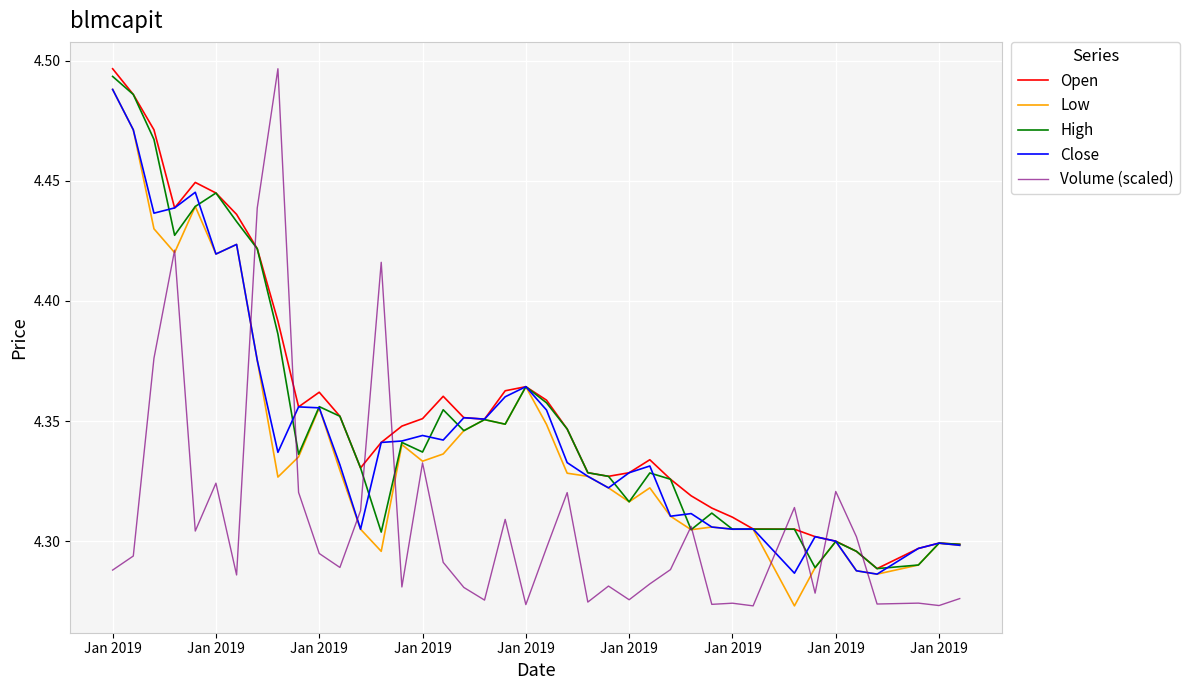

Which series has the largest range (max minus min)?

Volume (scaled)